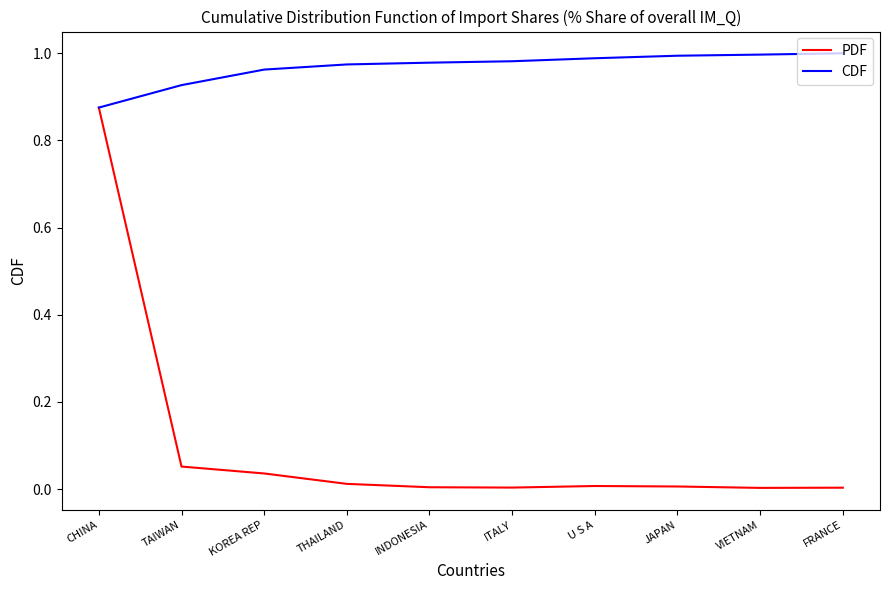

Which series has the largest total across all categories?

CDF